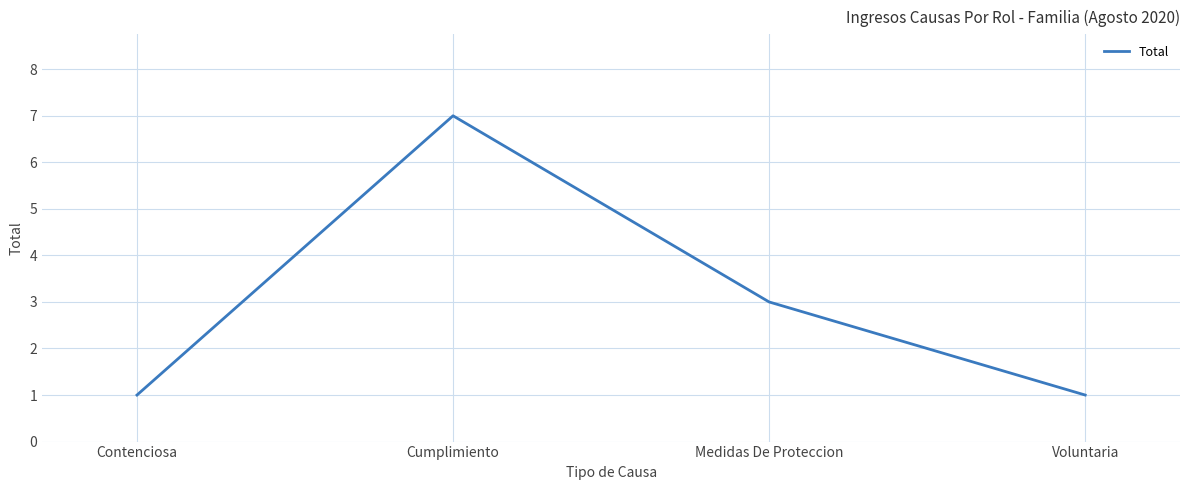

Is this an area chart (filled region under the line)?

No